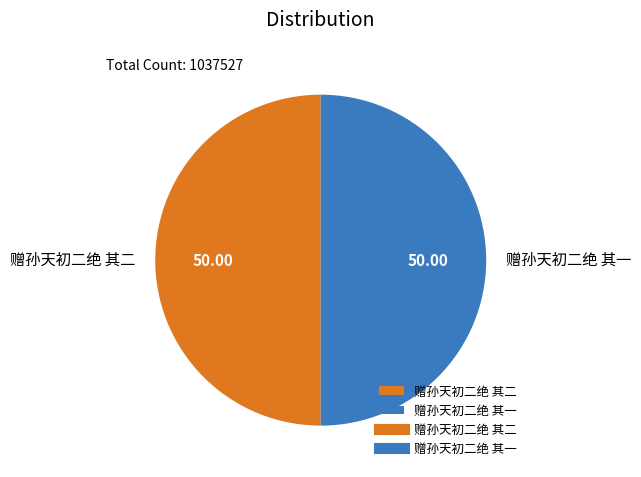

Combined, do 赠孙天初二绝 其一 and 赠孙天初二绝 其二 account for over 50%?

Yes